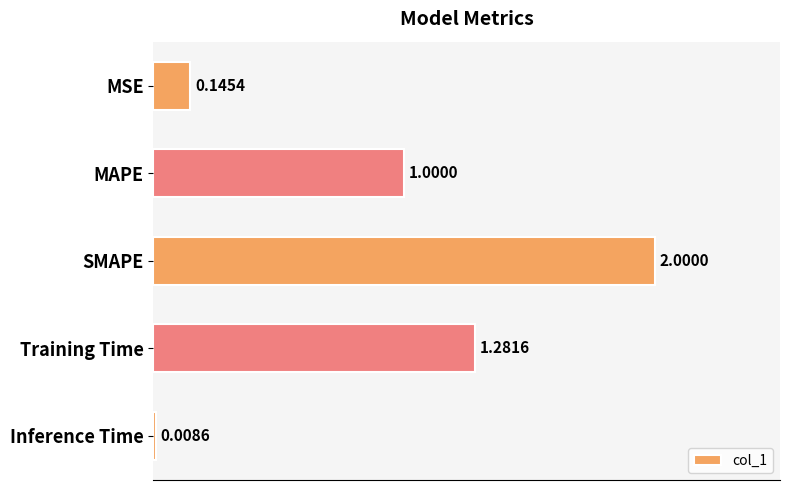

How many categories are shown in the chart?

5